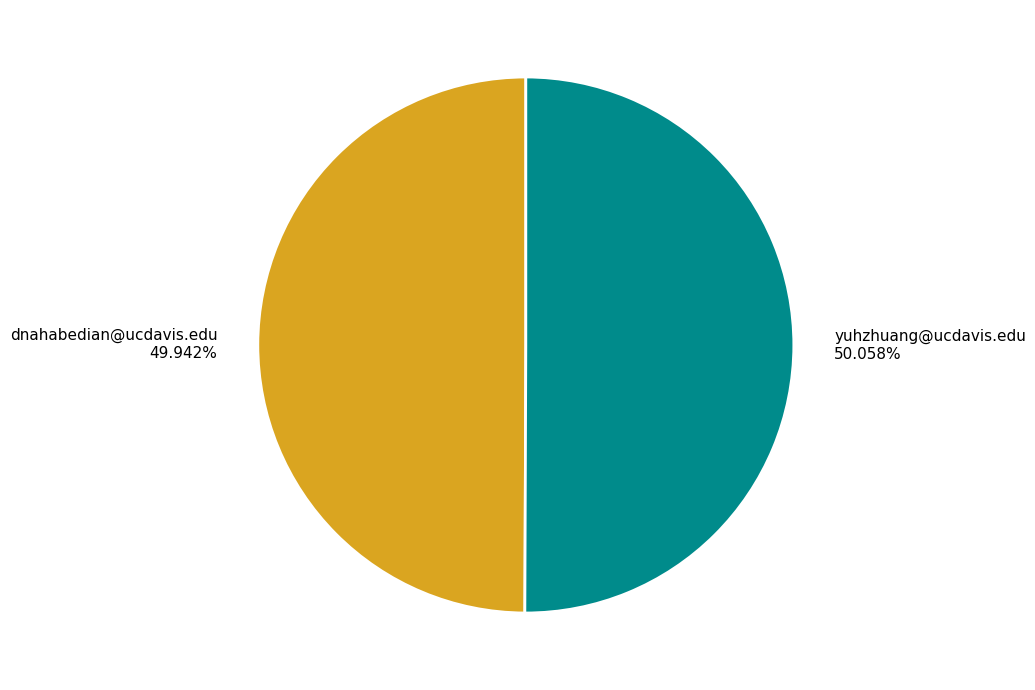

What percentage do dnahabedian@ucdavis.edu and yuhzhuang@ucdavis.edu together represent?

100.0%